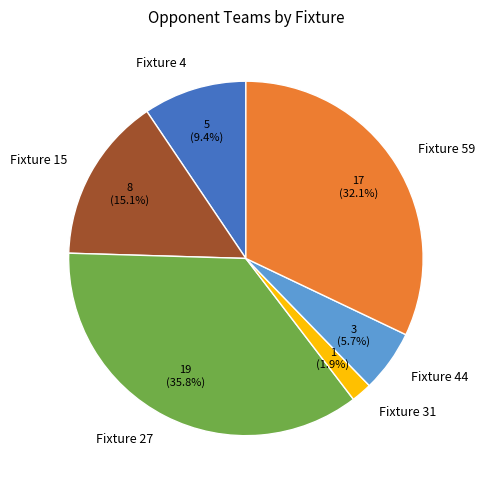

Combined, do Fixture 59 and Fixture 27 account for over 50%?

Yes